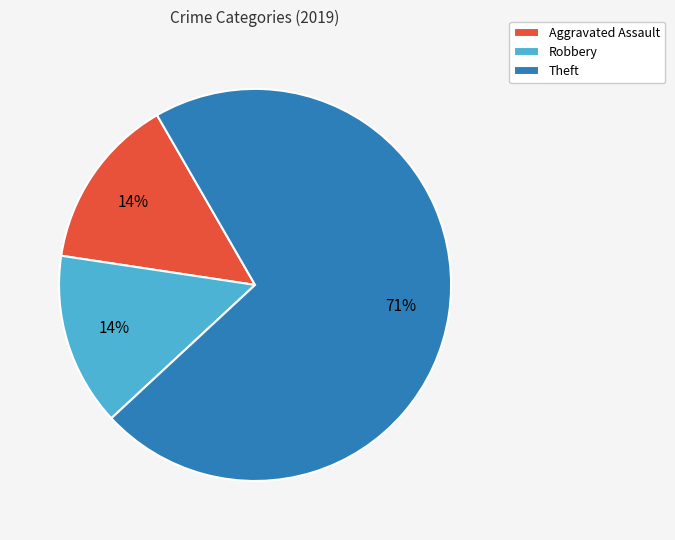

To the nearest percent, what portion does Robbery represent?

14%